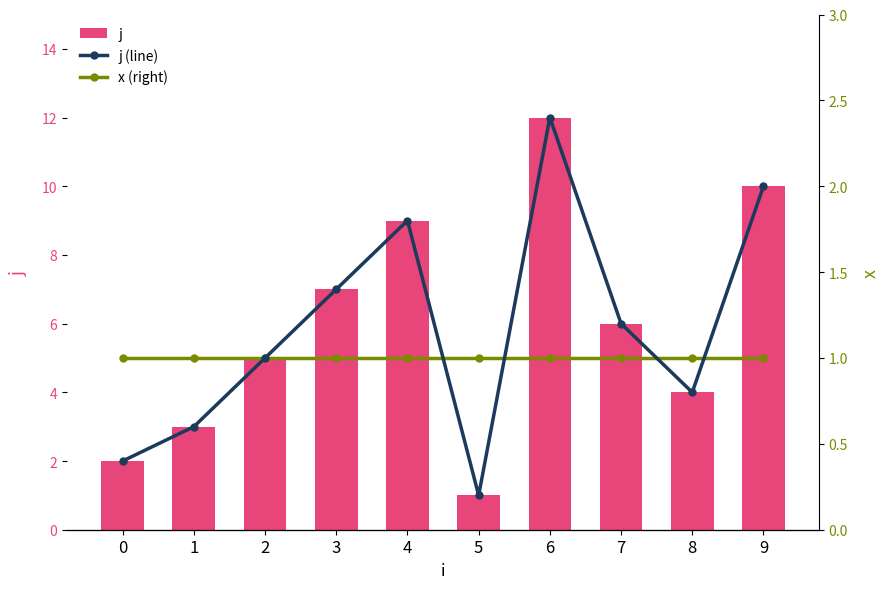

Which series has the largest range (max minus min)?

j